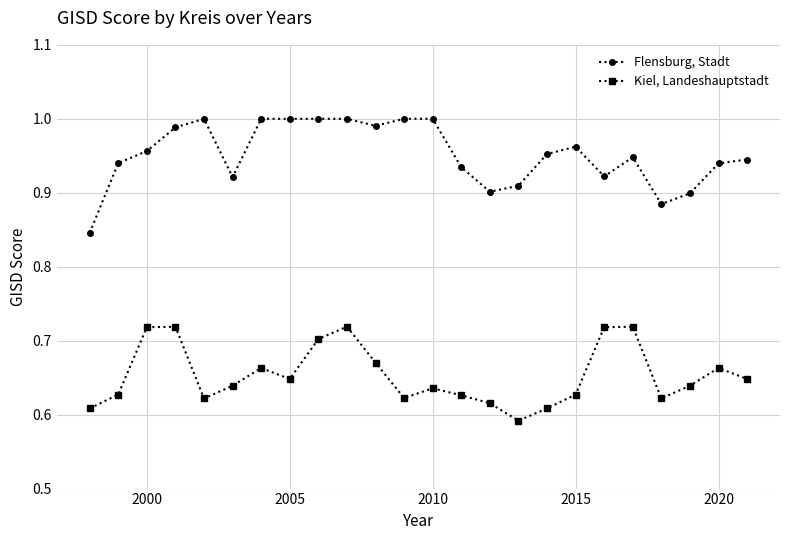

Rank the series by their average value, from lowest to highest.

Kiel, Landeshauptstadt, Flensburg, Stadt